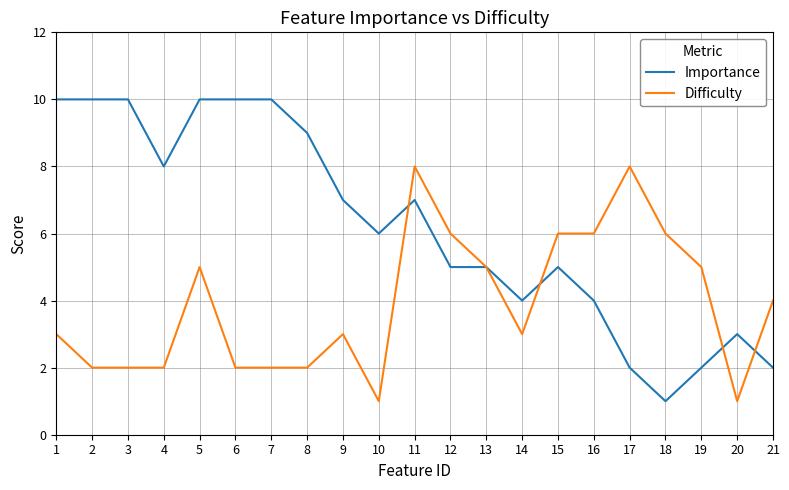

Rank the series by their average value, from lowest to highest.

Difficulty, Importance